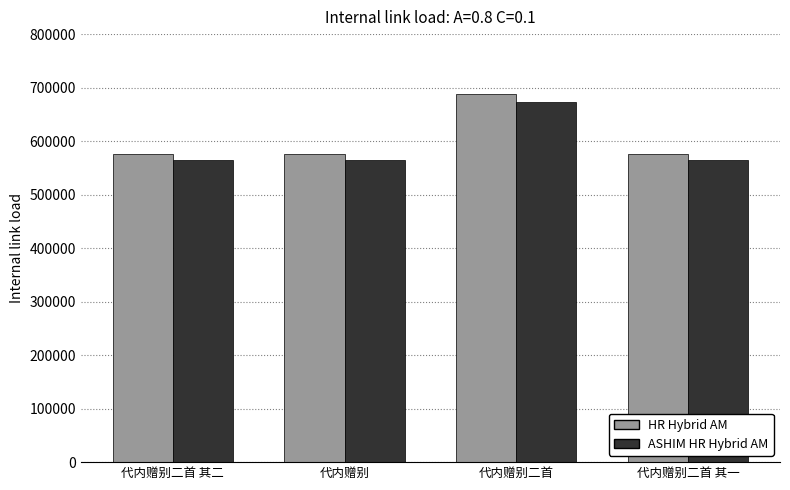

Which series has the largest total across all categories?

HR Hybrid AM